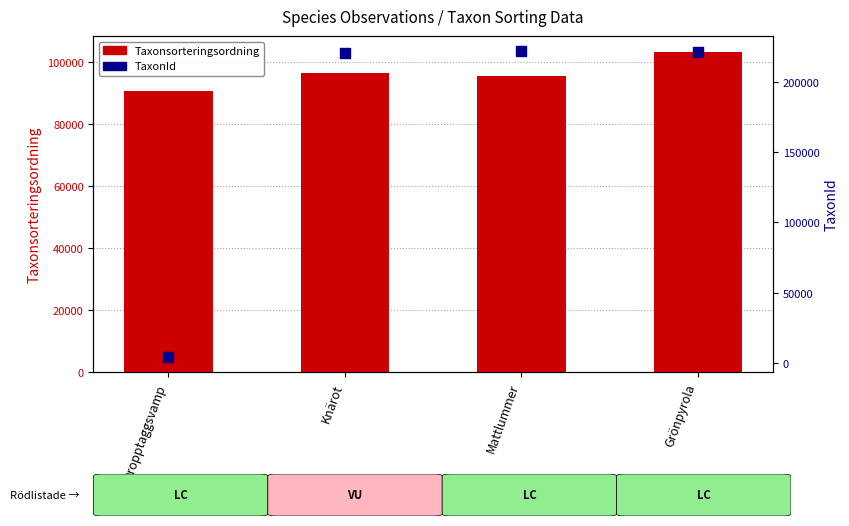

What are all the series names shown in the legend?

Taxonsorteringsordning, TaxonId